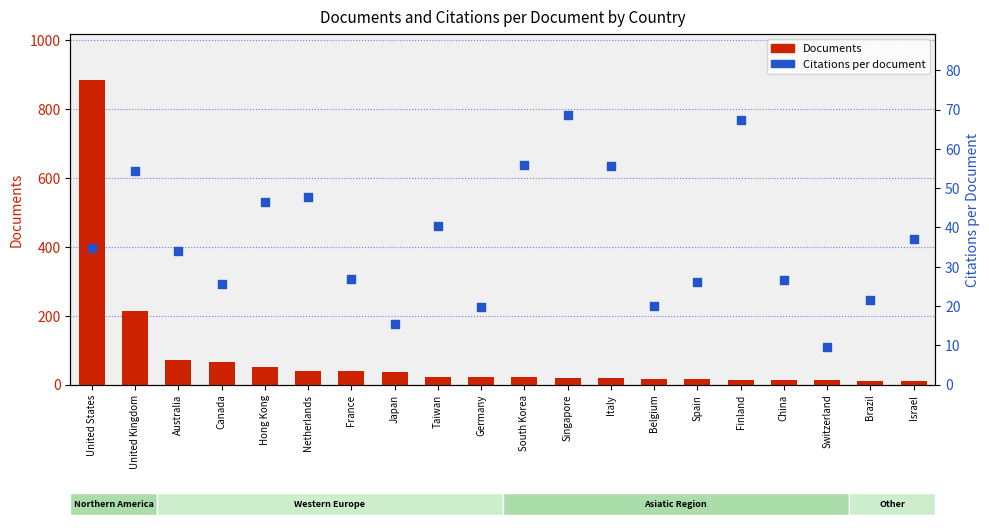

Which series reaches the minimum Y coordinate?

Citations per document